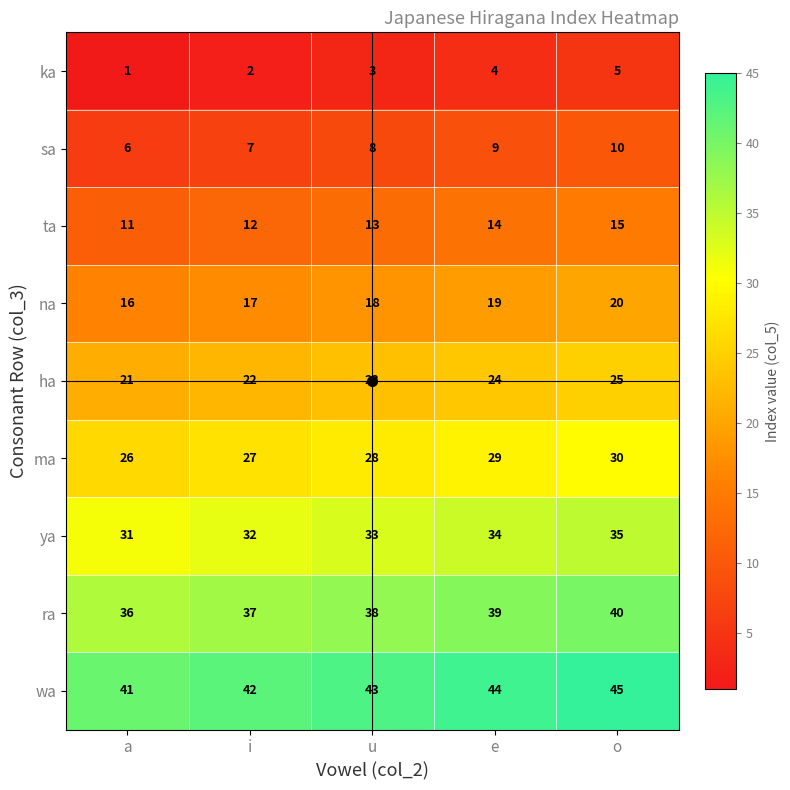

The value of ya at o is 55. True or false?

False